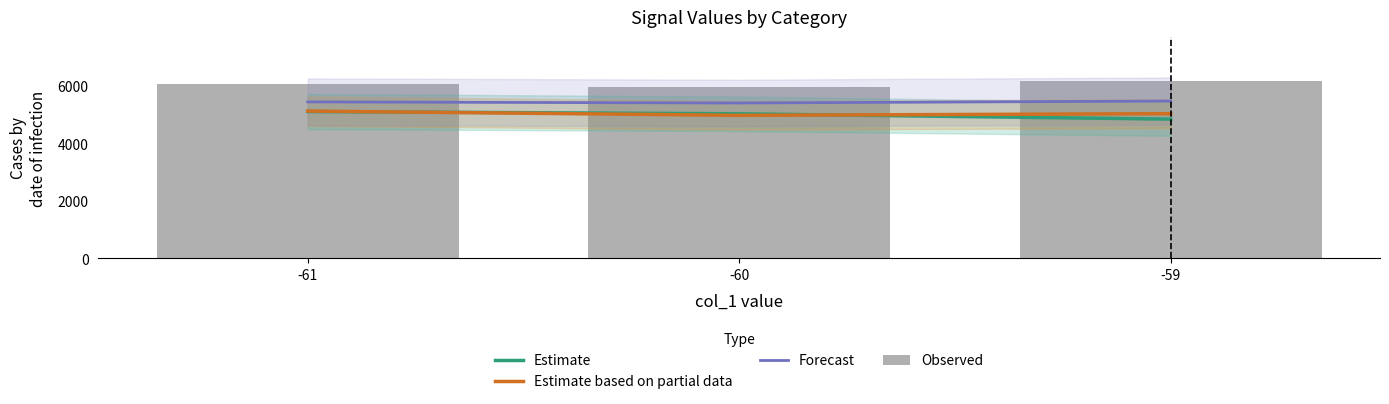

Reading left to right, transcribe all the data shown in this chart.

Estimate: 5104.0	5025.2	4840.0
Estimate based on partial data: 5120.0	4971.9	5030.0
Forecast: 5440.0	5401.5	5470.0
Observed: 6064.0	5961.5	6160.0